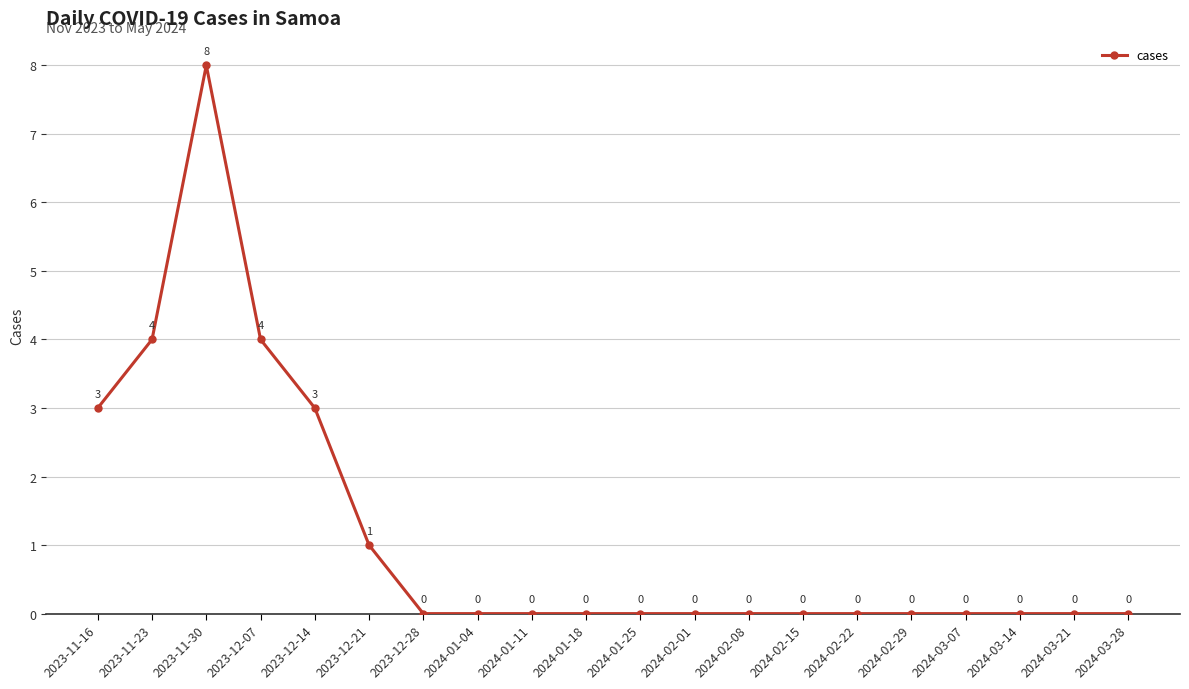

What is the change in value from 2023-11-30 to 2024-01-11?

-8